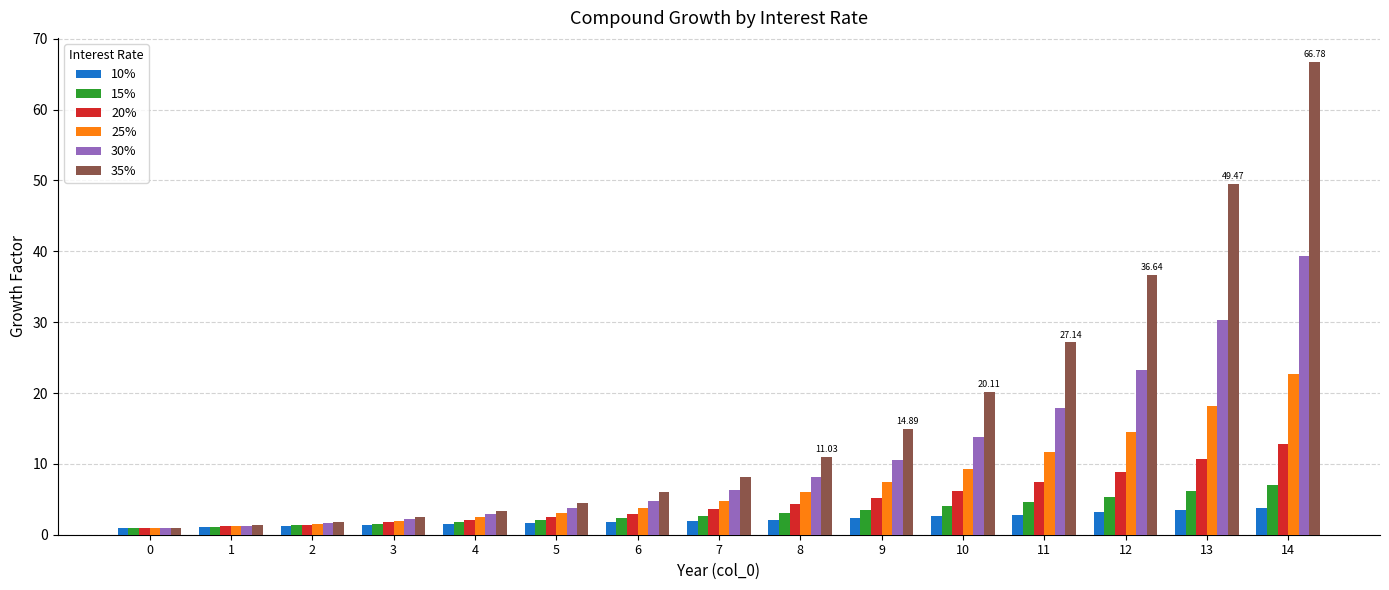

Is the value of 35% at 9 greater than the value of 15% at 7?

Yes